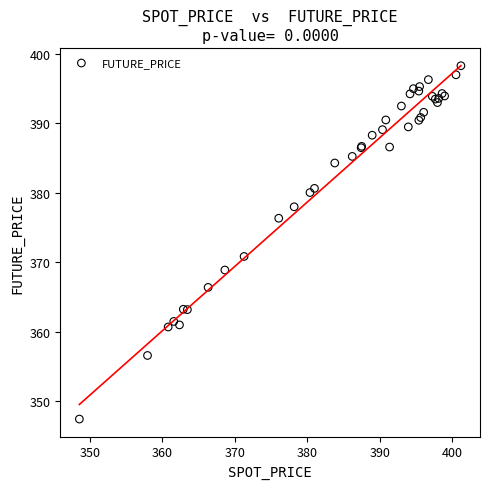

What Y value in the scatter plot is closest to 372?

370.9